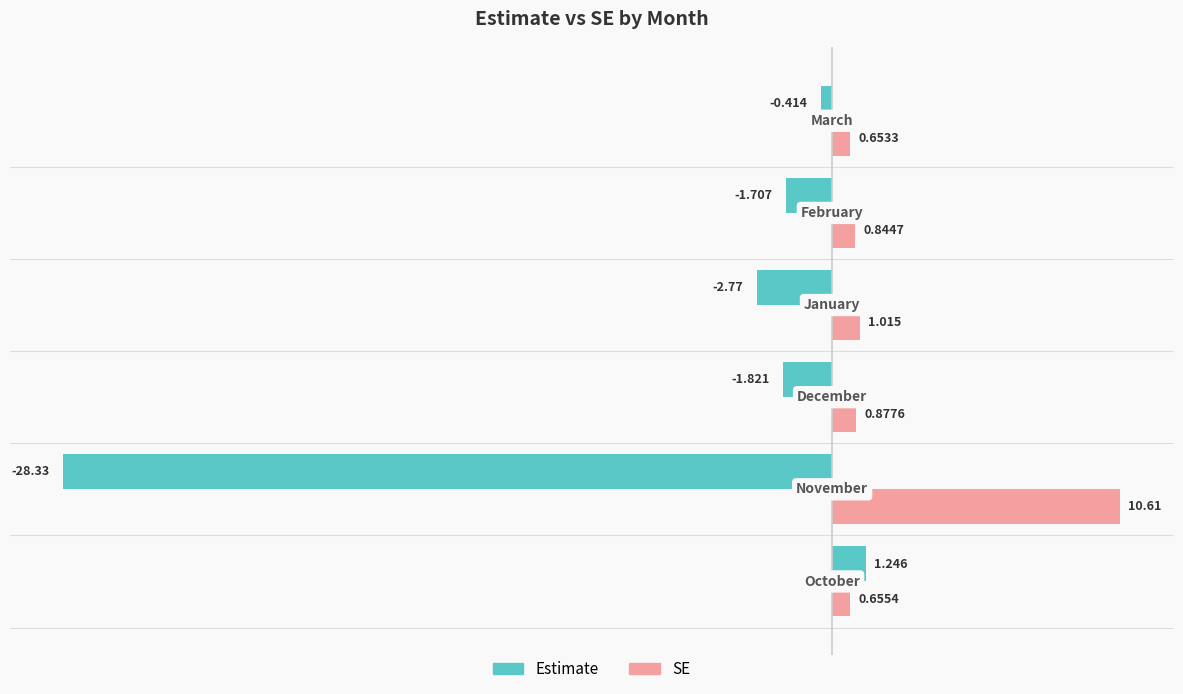

What is the value of the estimate bar at the 1st from the left?

1.2